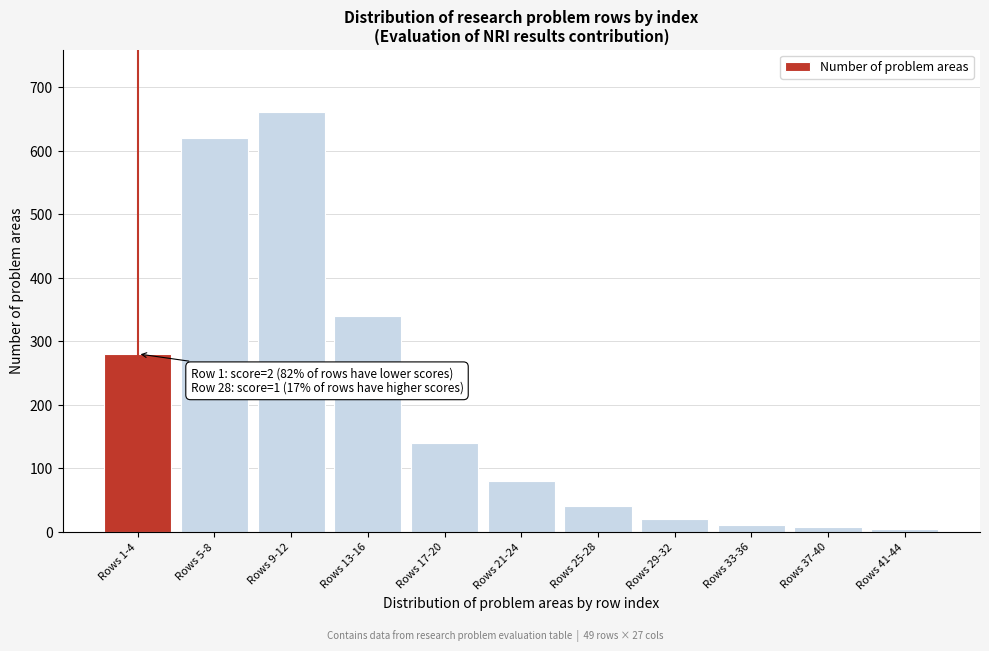

What is the sum of all values?

2202